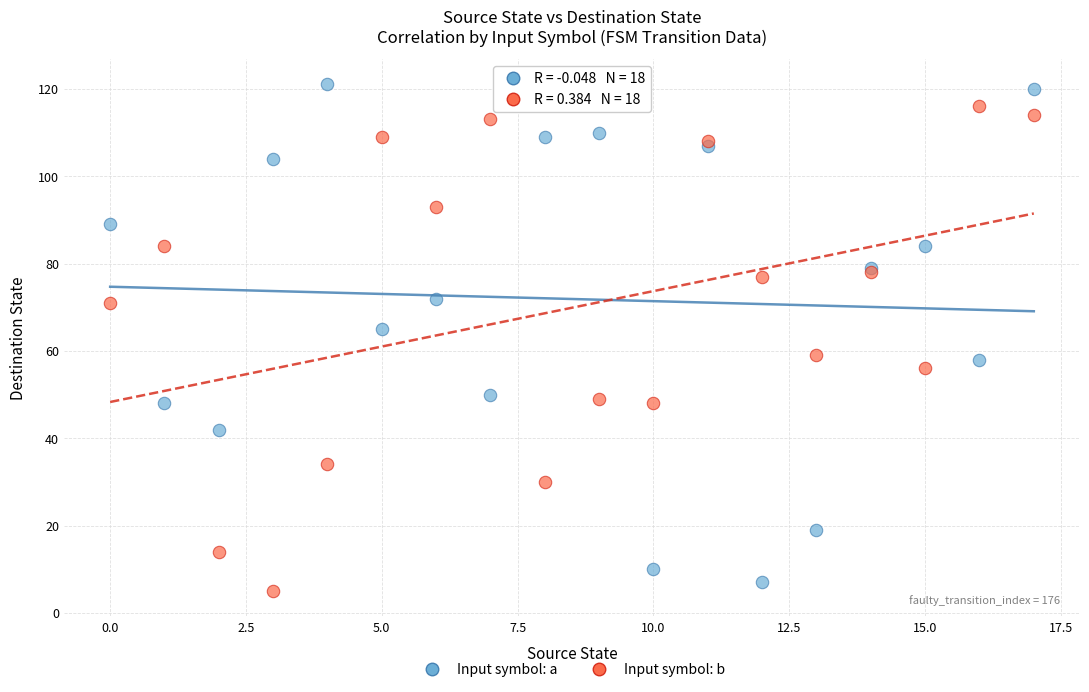

Which series reaches the minimum Y coordinate?

Input symbol: b